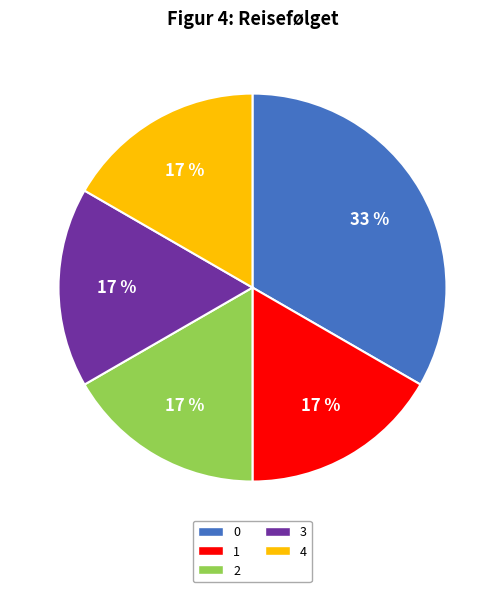

What is the ratio of the value at 1 to the value at 0?

0.5